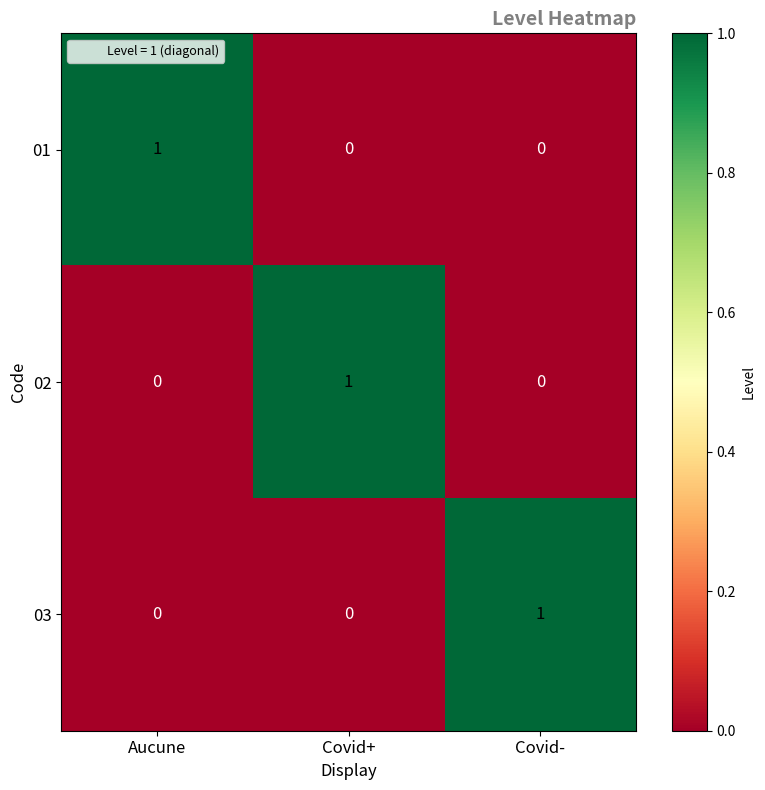

Is the value of 02 at Covid- greater than the value of 03 at Covid-?

No